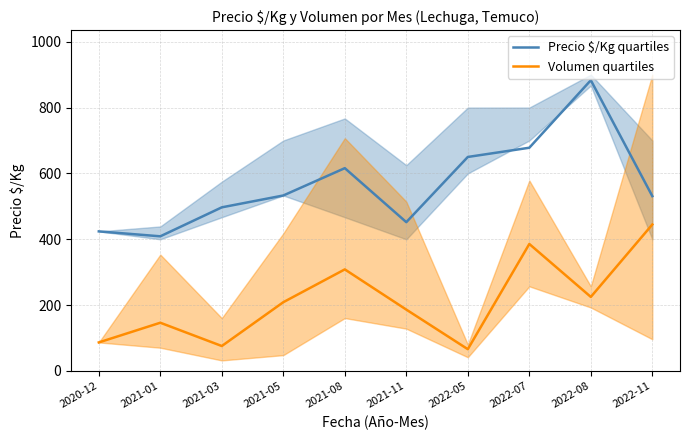

Does the chart have visible grid lines?

Yes